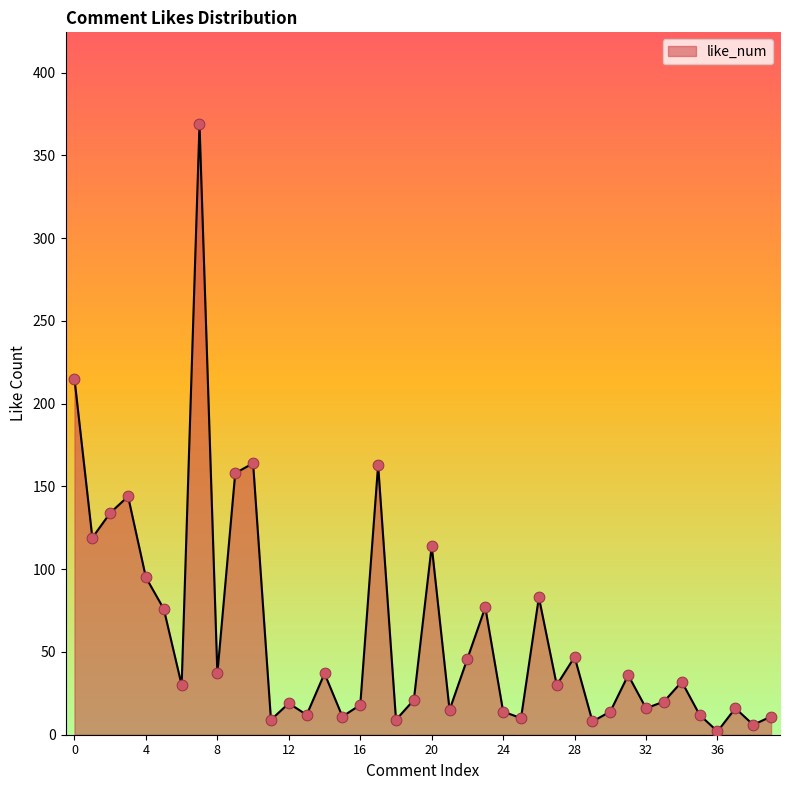

What is the difference between the maximum and minimum values?

367